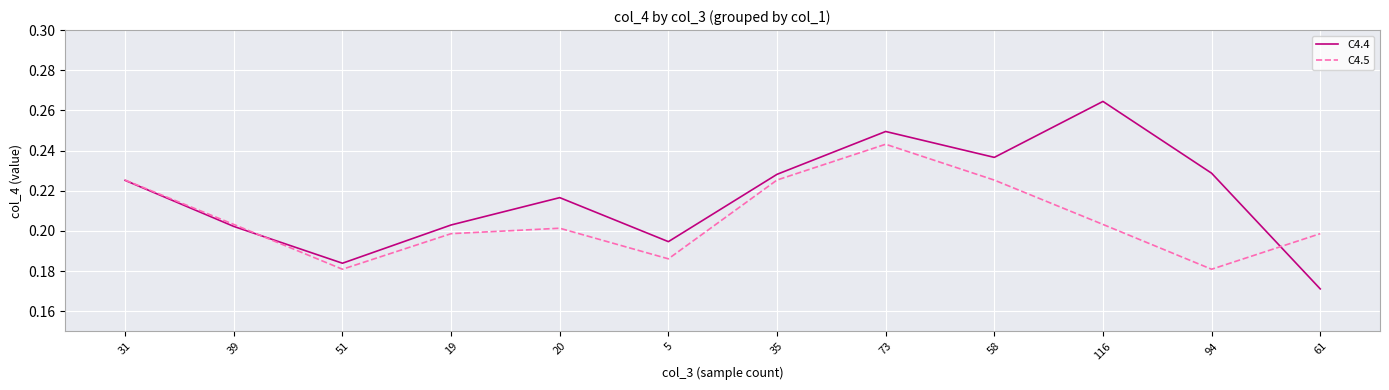

Which series changed the most between 51 and 61?

C4.5